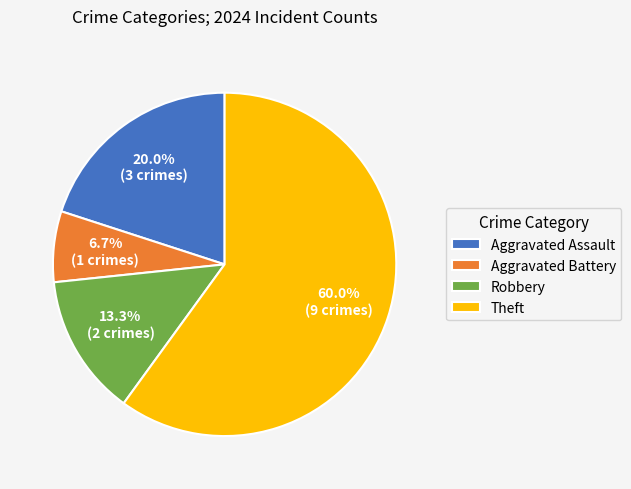

Is it true that Aggravated Battery is 1% of the pie?

False